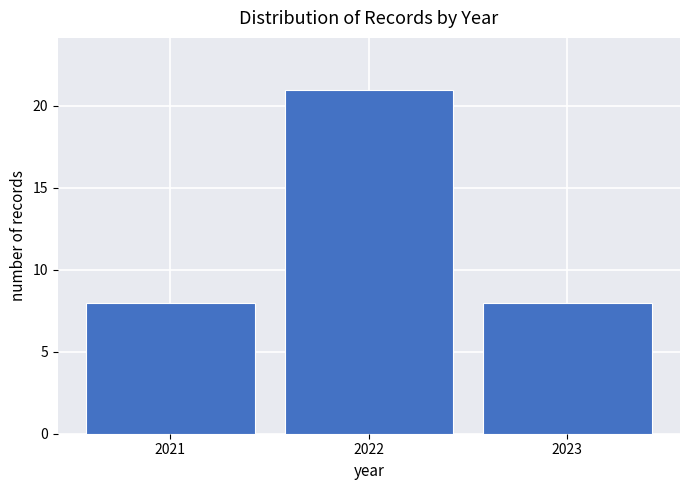

Reading left to right, transcribe all the data shown in this chart.

2021=8	2022=21	2023=8